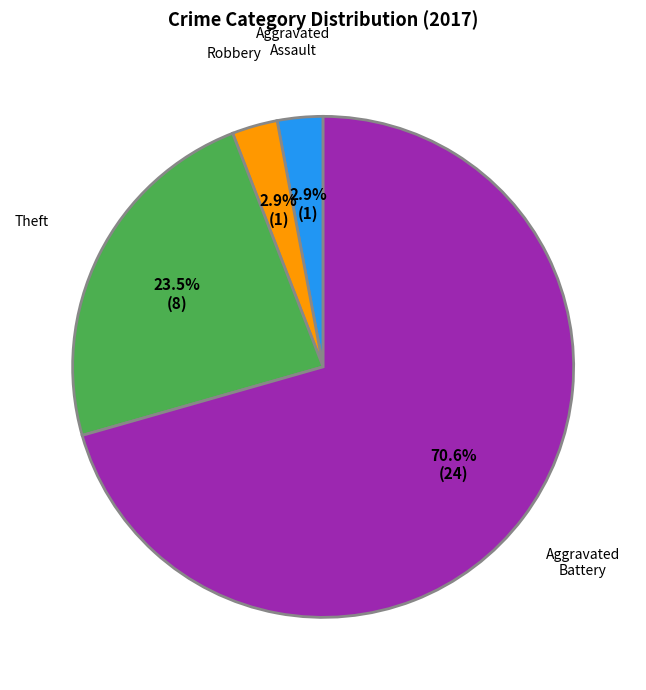

Which slice is the largest?

Theft